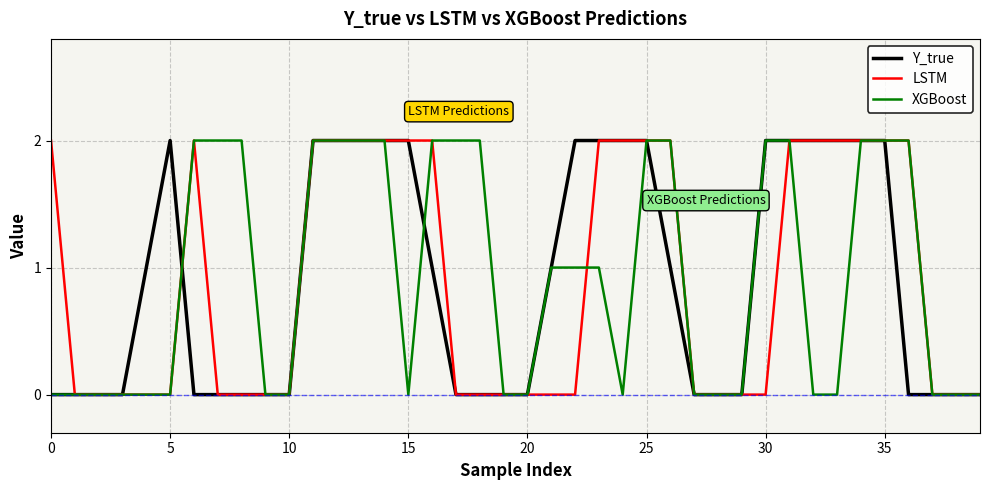

What are all the series names shown in the legend?

Y_true, LSTM, XGBoost